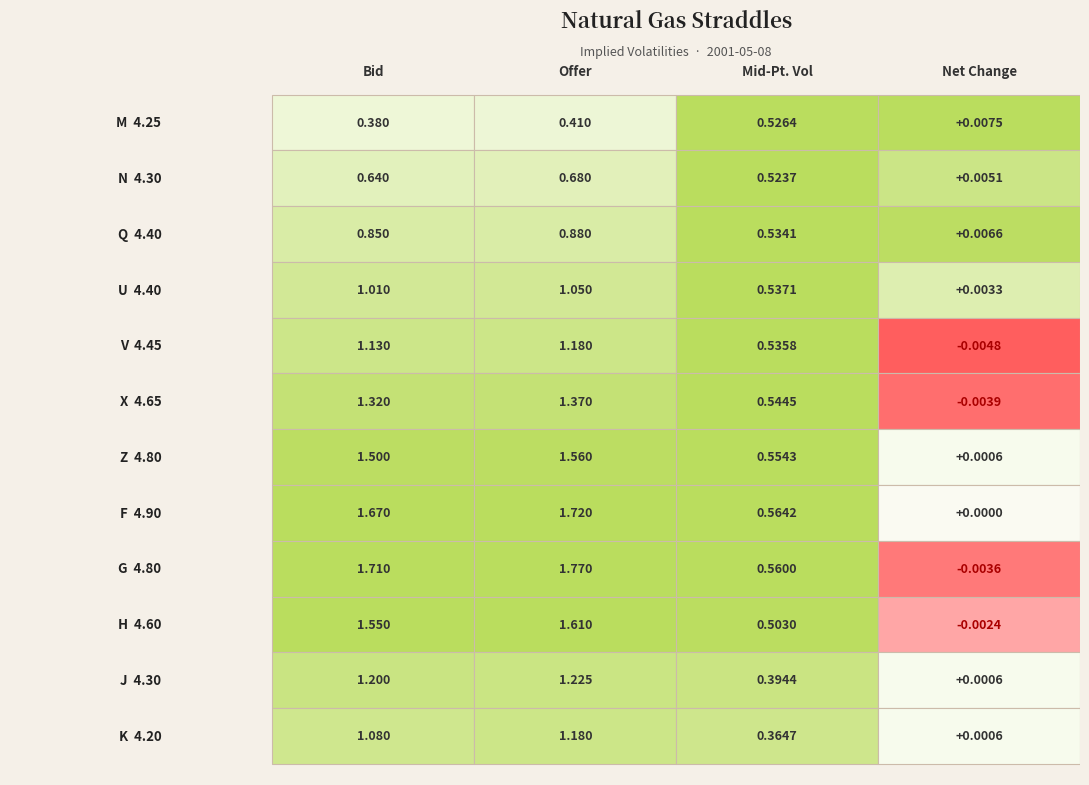

Which series has the largest total across all categories?

G